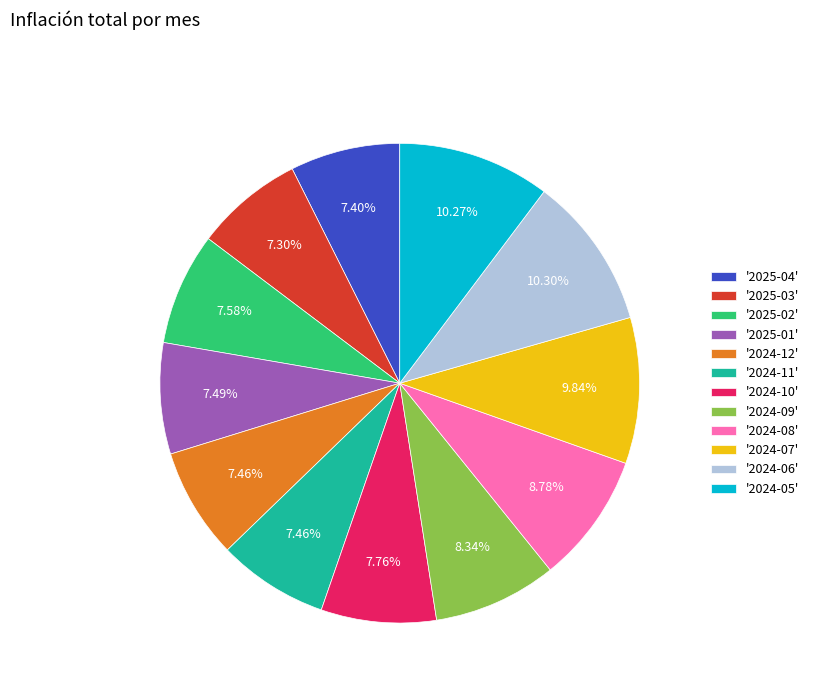

Is there any slice that represents more than half of the pie?

No